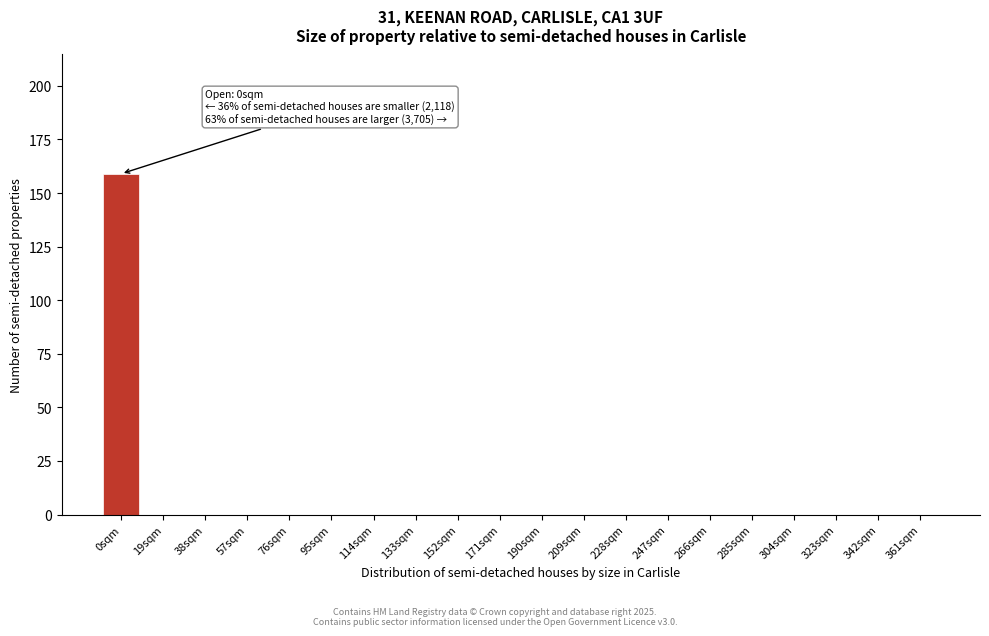

Reading left to right, what are all the values shown in this chart?

0sqm=159	19sqm=0	38sqm=0	57sqm=0	76sqm=0	95sqm=0	114sqm=0	133sqm=0	152sqm=0	171sqm=0	190sqm=0	209sqm=0	228sqm=0	247sqm=0	266sqm=0	285sqm=0	304sqm=0	323sqm=0	342sqm=0	361sqm=0